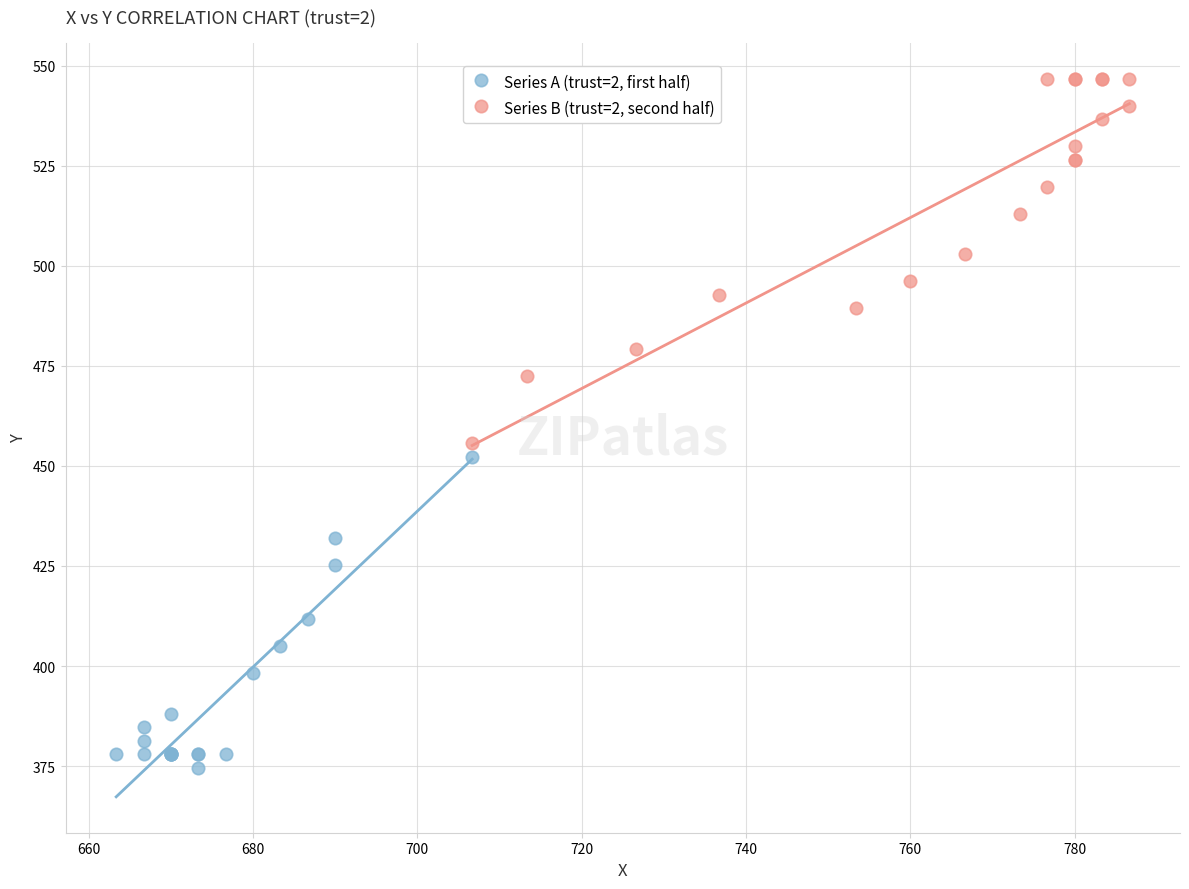

Which series contains the lowest Y value?

Series A (trust=2, first half)